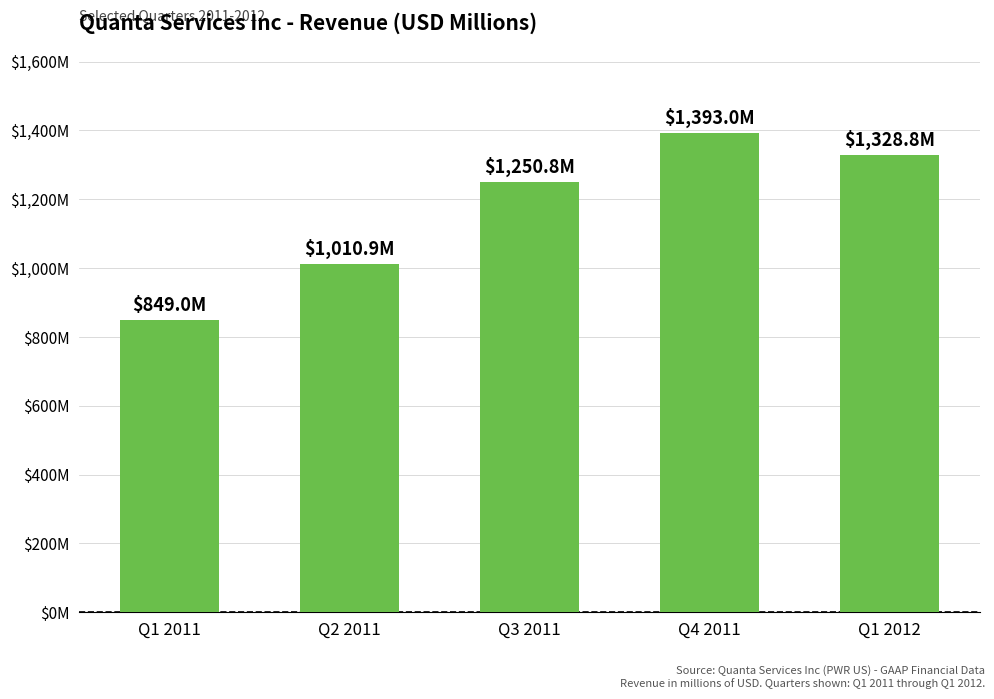

What is the minimum value shown in the chart?

849.0